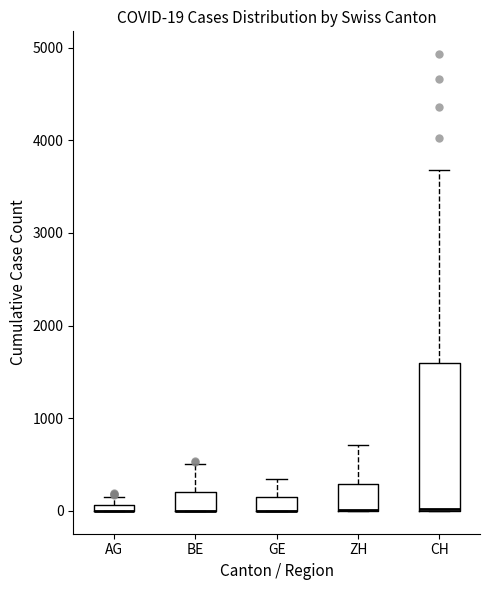

Comparing the boxes themselves (not the whiskers), which one is the tallest?

CH